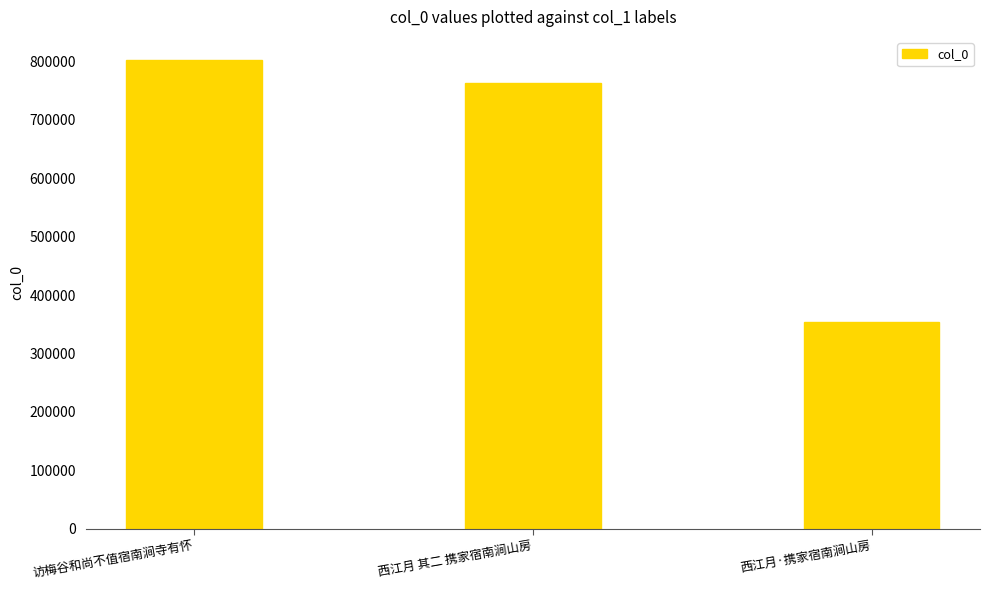

At which category does the chart reach its peak across all series?

访梅谷和尚不值宿南涧寺有怀